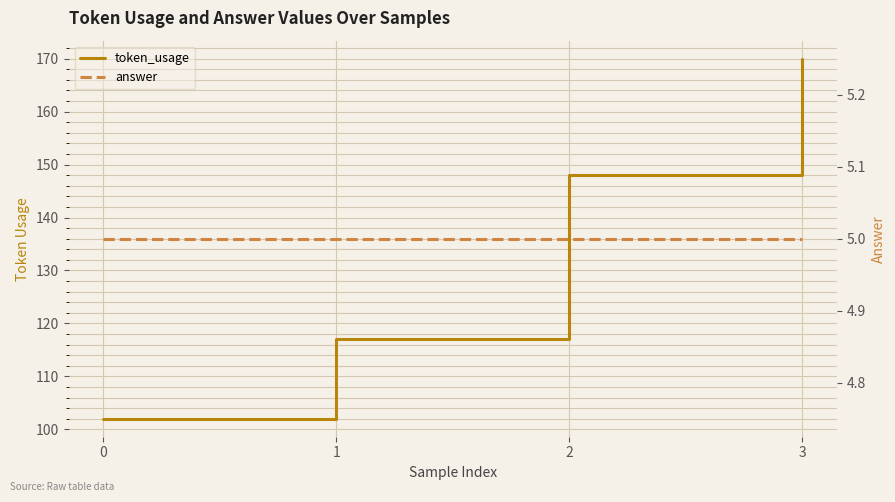

True or false: answer and token_usage cross at least once.

False